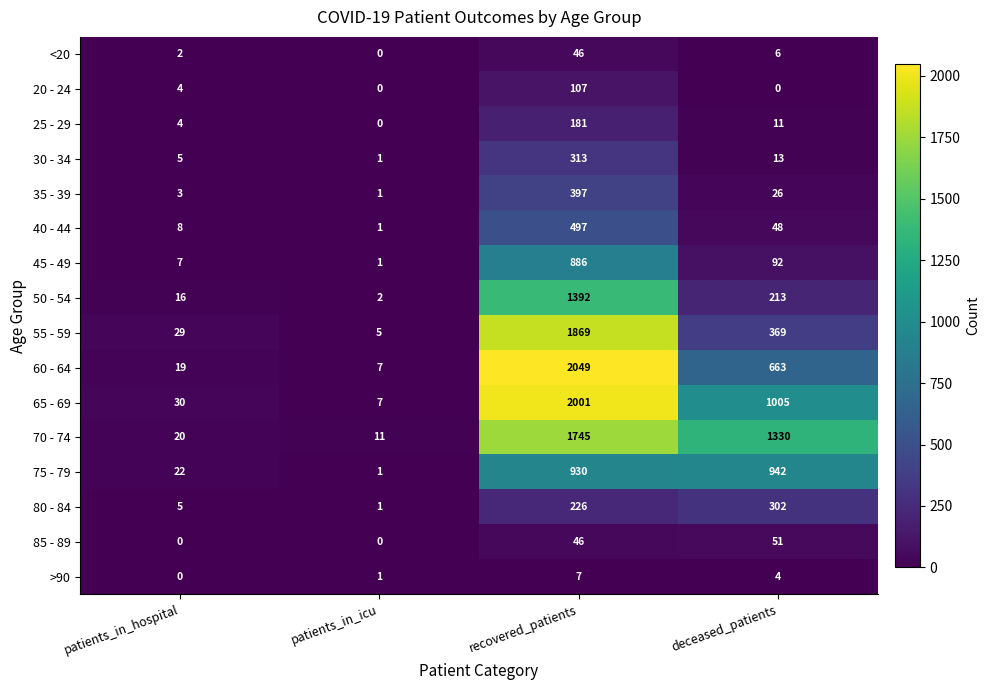

What is the minimum value for 55 - 59?

5